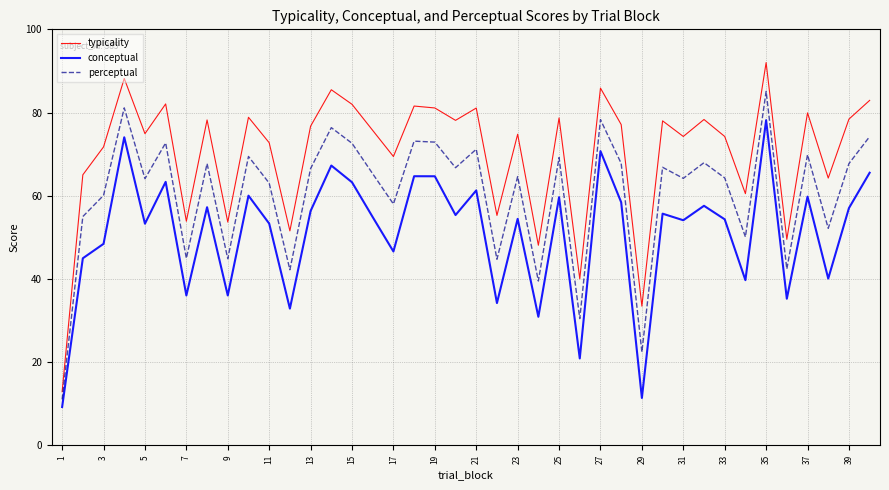

Which series has the largest total across all categories?

typicality